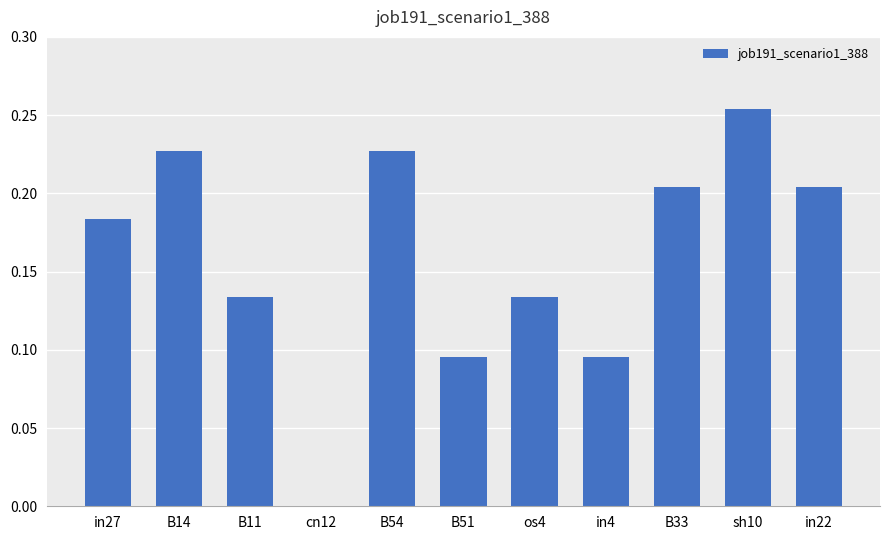

Which has a higher value, in27 or B11?

in27